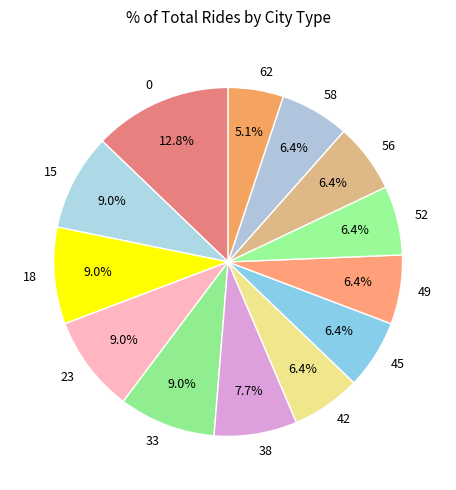

Is there a majority slice in this chart?

No